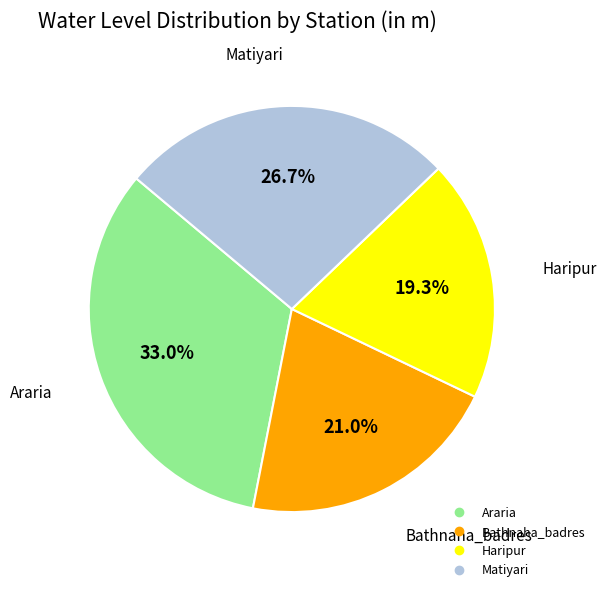

How many slices are in this pie chart?

4